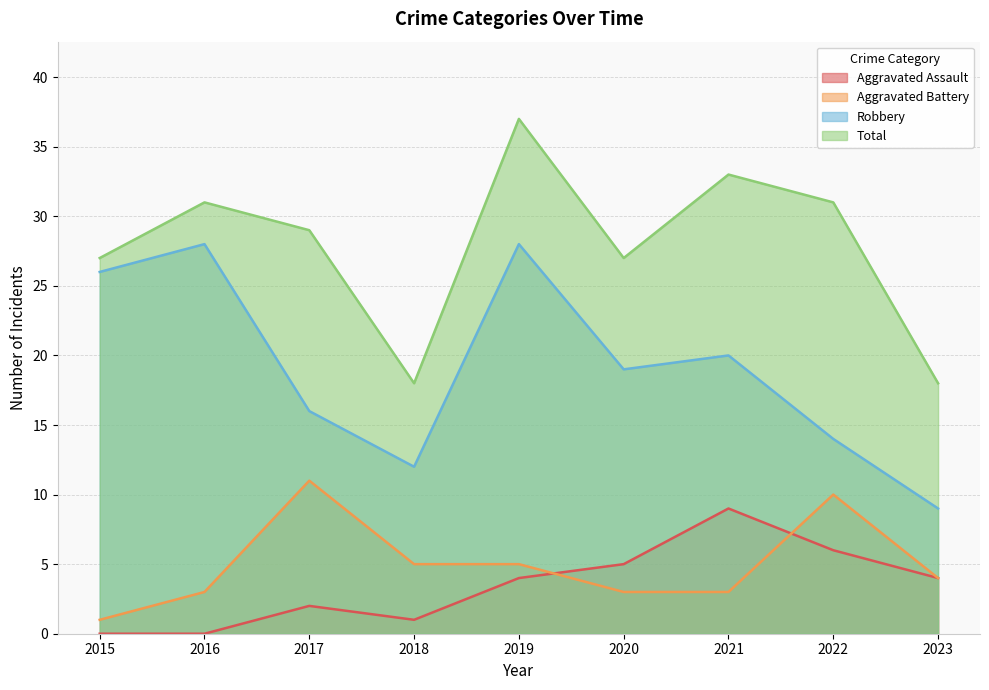

Which series has the largest range (max minus min)?

Robbery